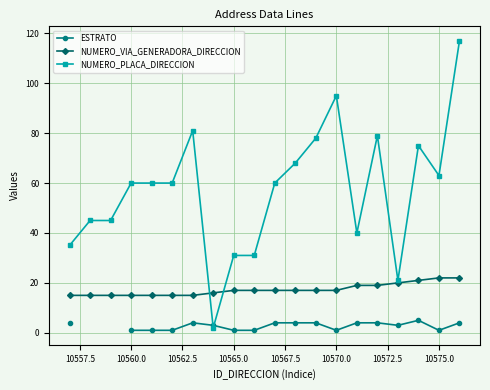

True or false: NUMERO_PLACA_DIRECCION has a value of 63 at 10575.0.

True